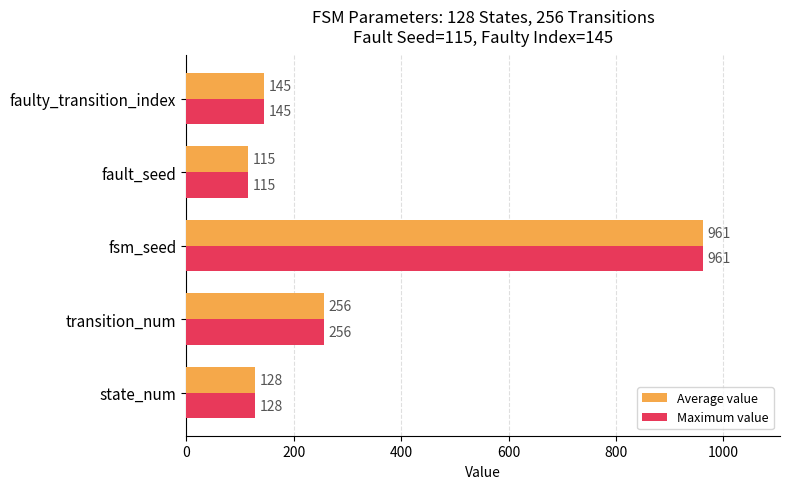

Rank the categories by Average value value from lowest to highest.

fault_seed, state_num, faulty_transition_index, transition_num, fsm_seed